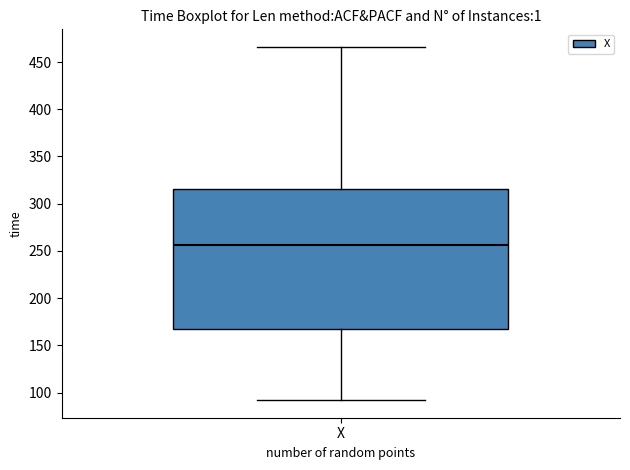

Where does the median line of the box for X sit on the y-axis? The values are not printed on the chart, so give them approximately, as read against the axis.

255